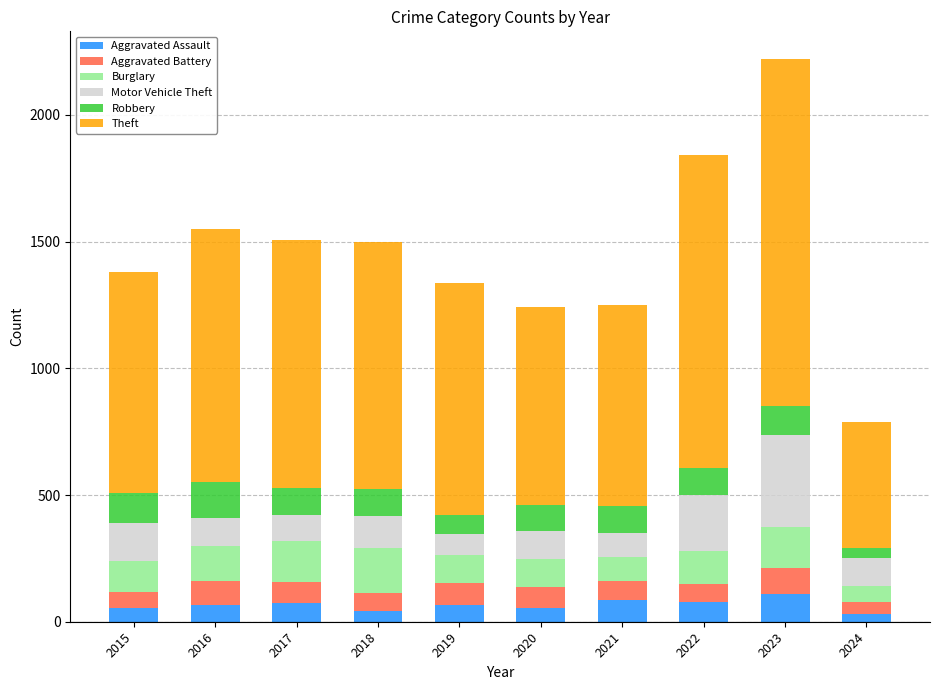

What is the total value across all series at 2017?

1505